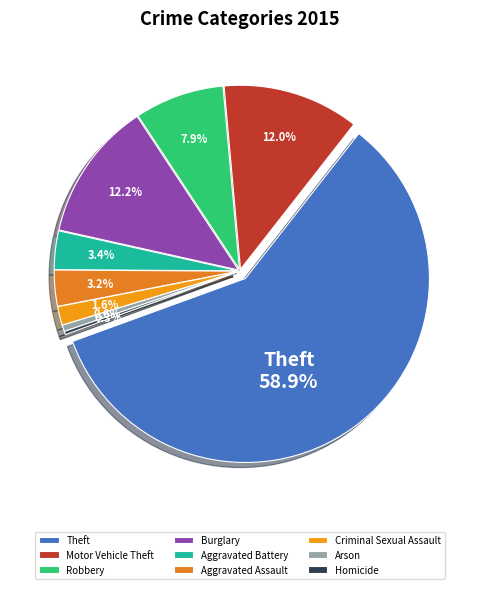

Rank the categories by value from highest to lowest.

Theft, Burglary, Motor Vehicle Theft, Robbery, Aggravated Battery, Aggravated Assault, Criminal Sexual Assault, Arson, Homicide